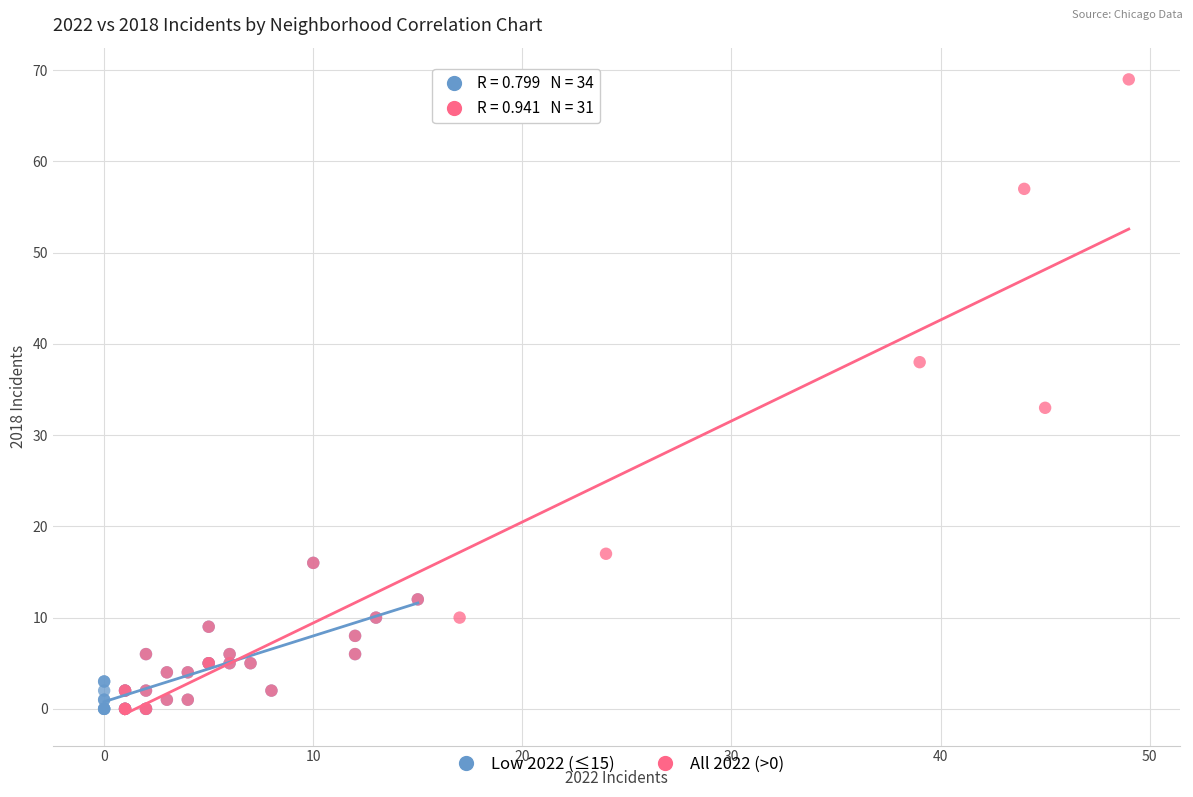

Which series reaches the maximum Y coordinate?

All 2022 (>0)